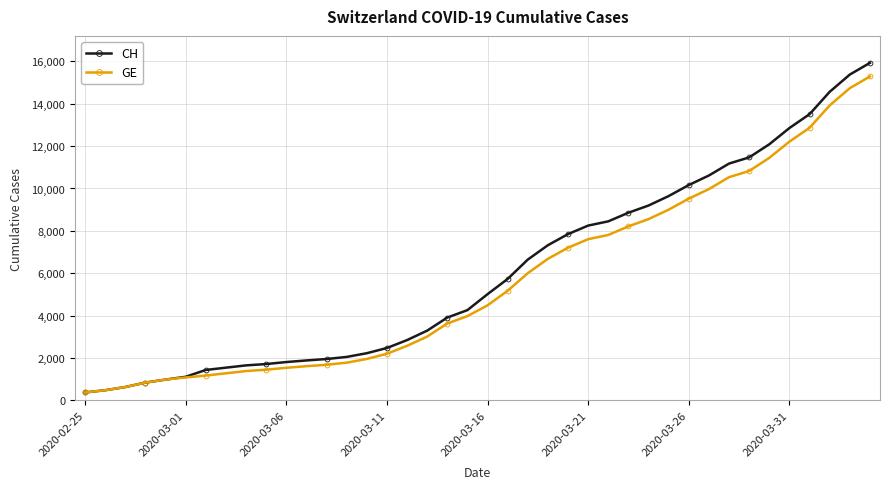

What is the highest value of the CH series?

15926